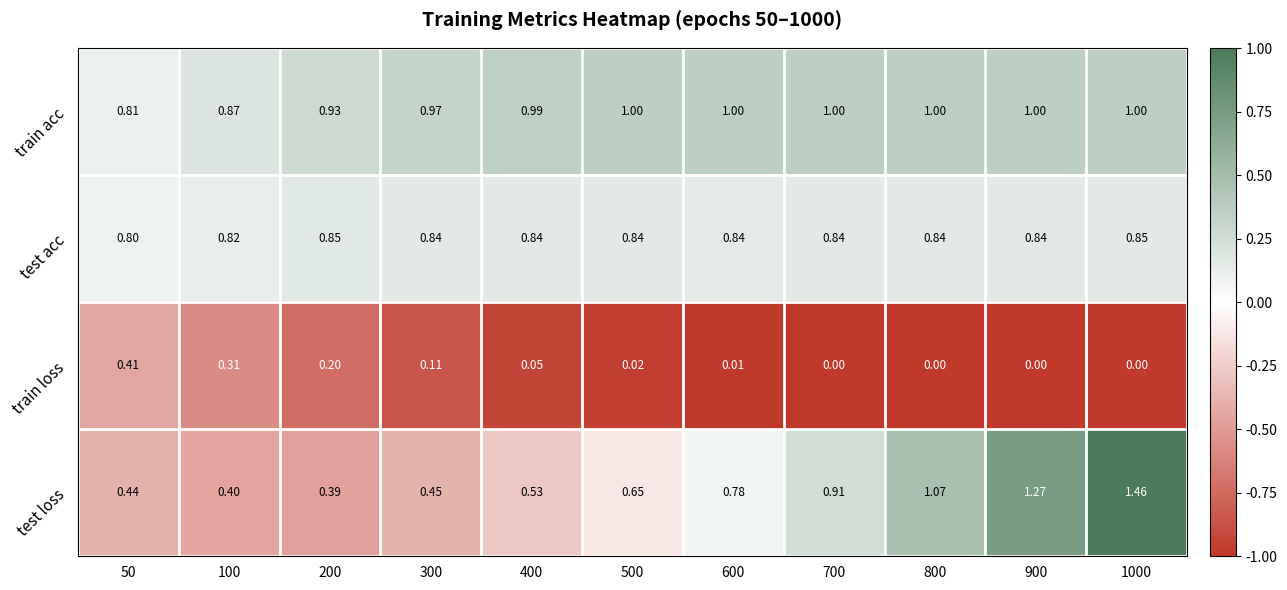

Rank the series at 100 from lowest to highest value.

train loss, test loss, test acc, train acc